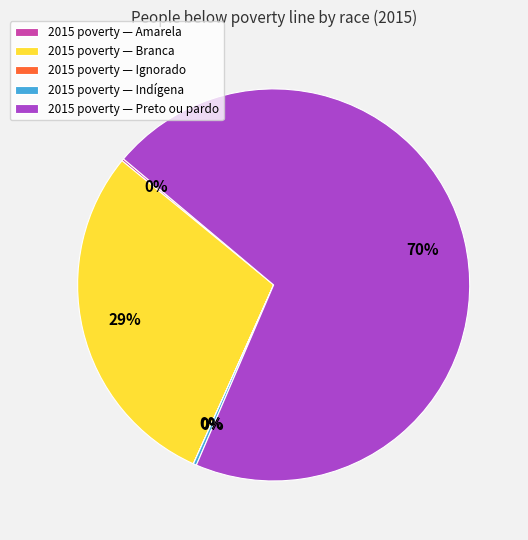

Is it true that 2015 poverty — Preto ou pardo is 70% of the pie?

True